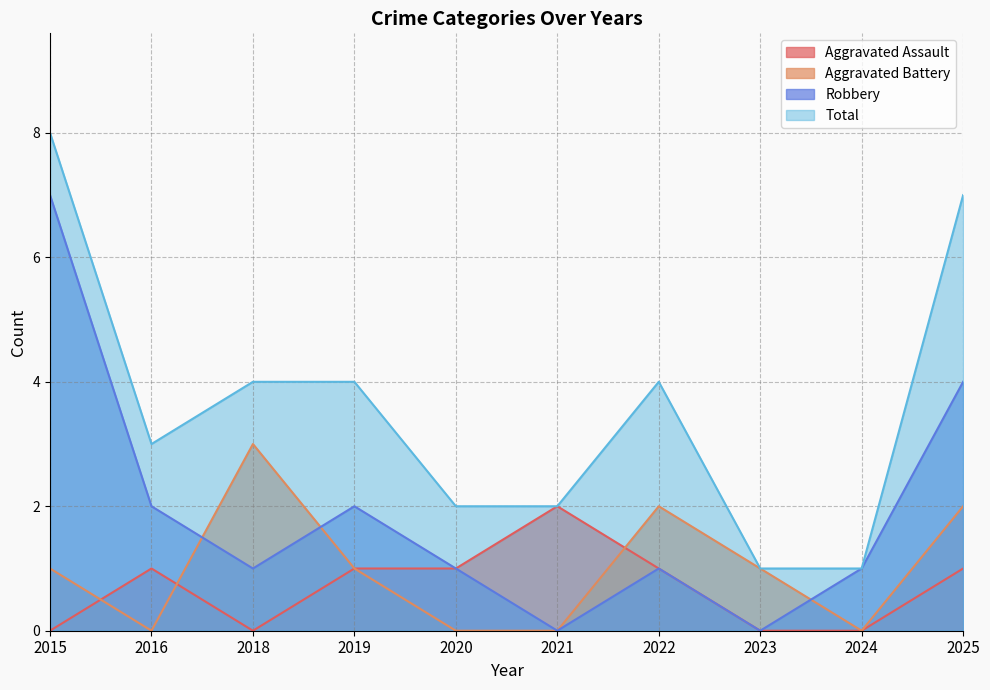

How many values in the Aggravated Assault series exceed 1?

1